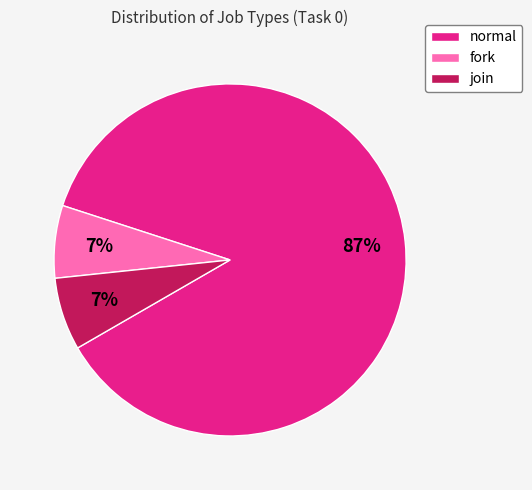

Combined, do normal and fork account for over 50%?

Yes